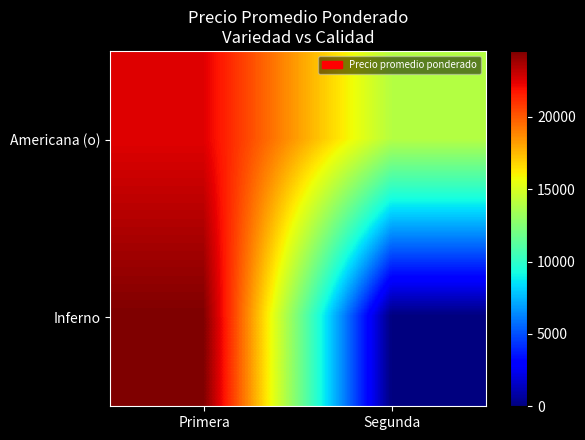

At which category does the chart reach its peak across all series?

Primera